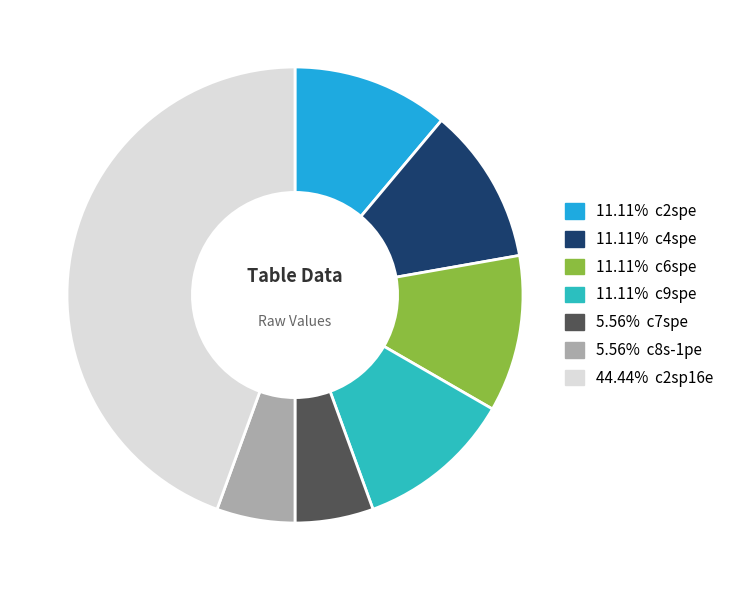

Is there a majority slice in this chart?

No